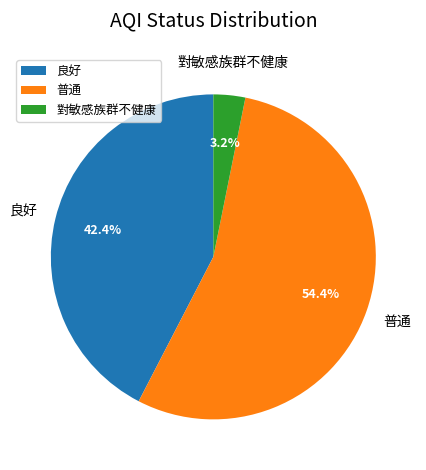

To the nearest percent, what is the combined percentage of 普通 and 良好?

97%